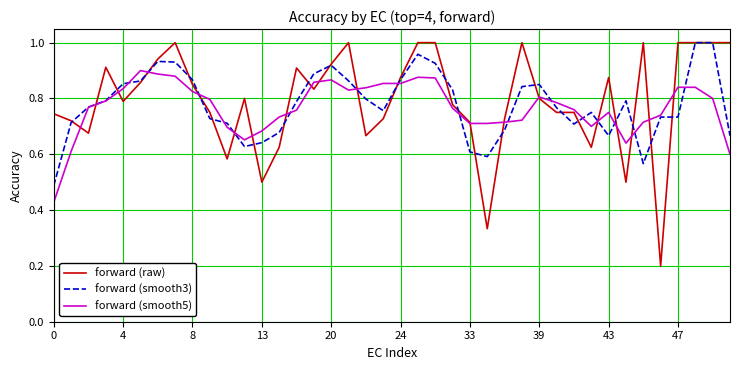

Which series has the largest range (max minus min)?

forward (raw)